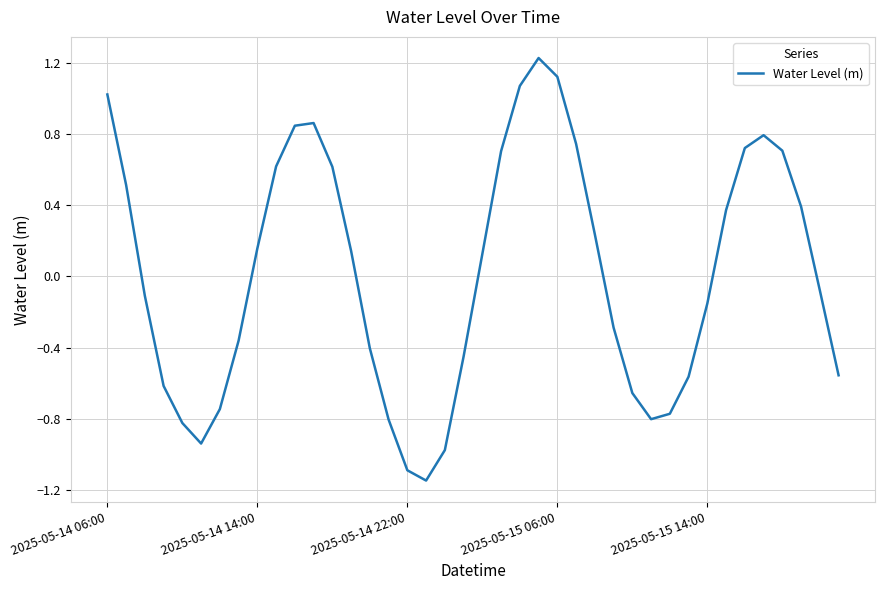

What is the difference between the maximum and minimum values?

2.4